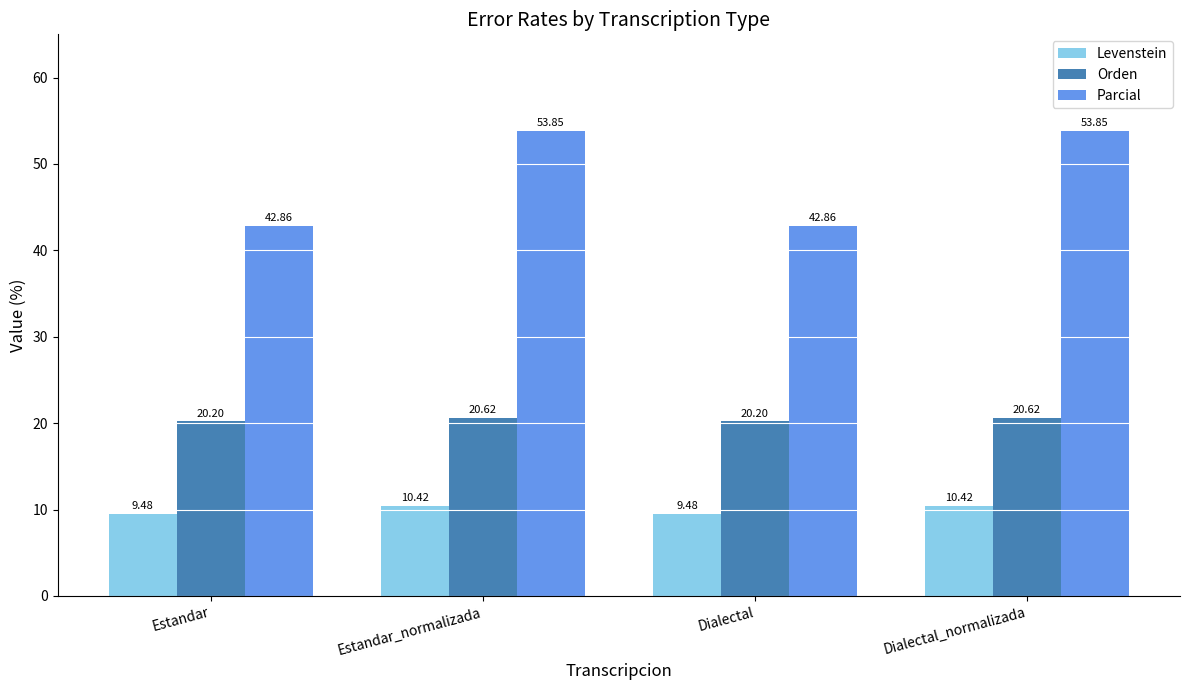

What is the spread (max minus min) of values at Dialectal_normalizada?

43.4